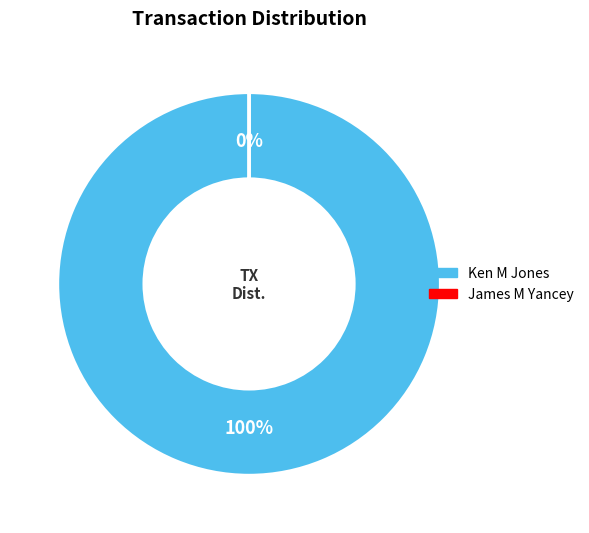

Rank the categories by value from lowest to highest.

James M Yancey, Ken M Jones